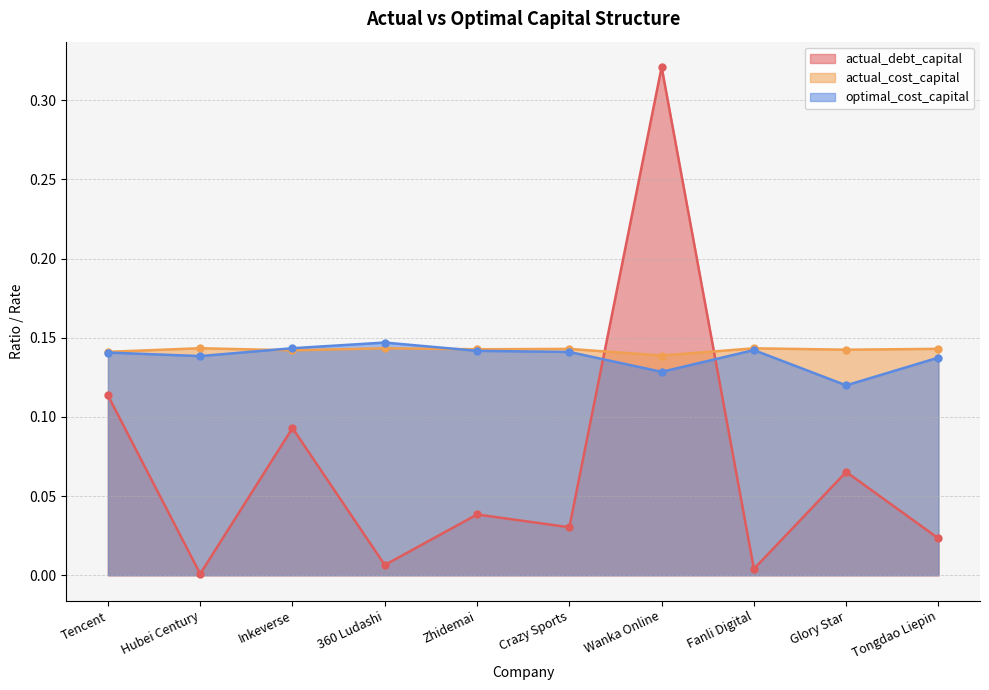

What position from the right is Zhidemai?

6